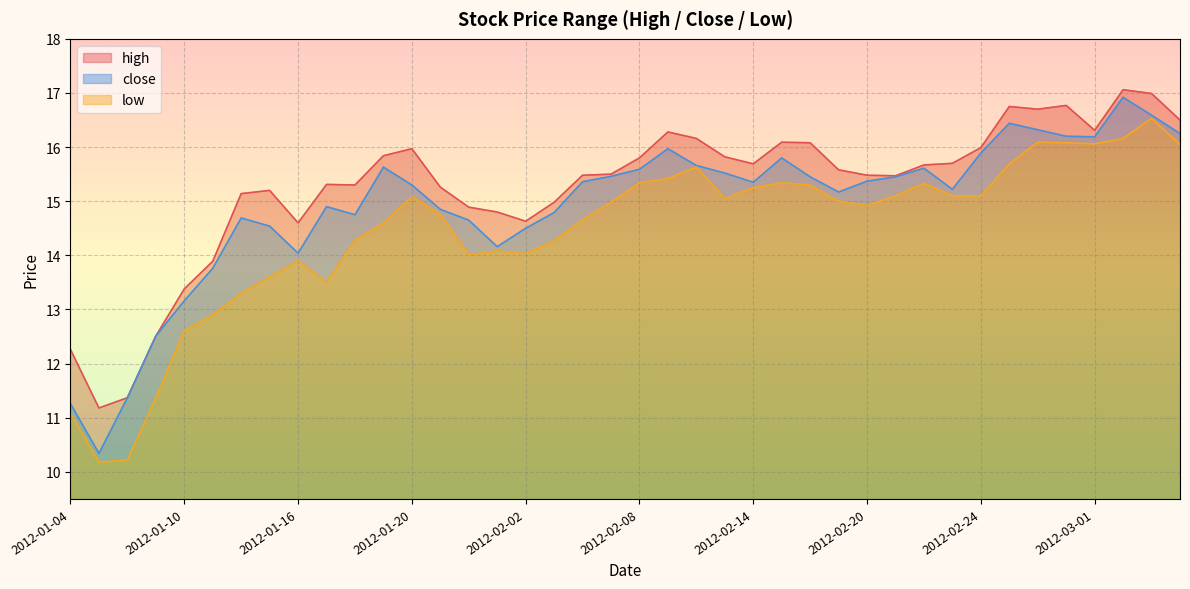

What is the value of the close point at the 2nd from the left?

10.3